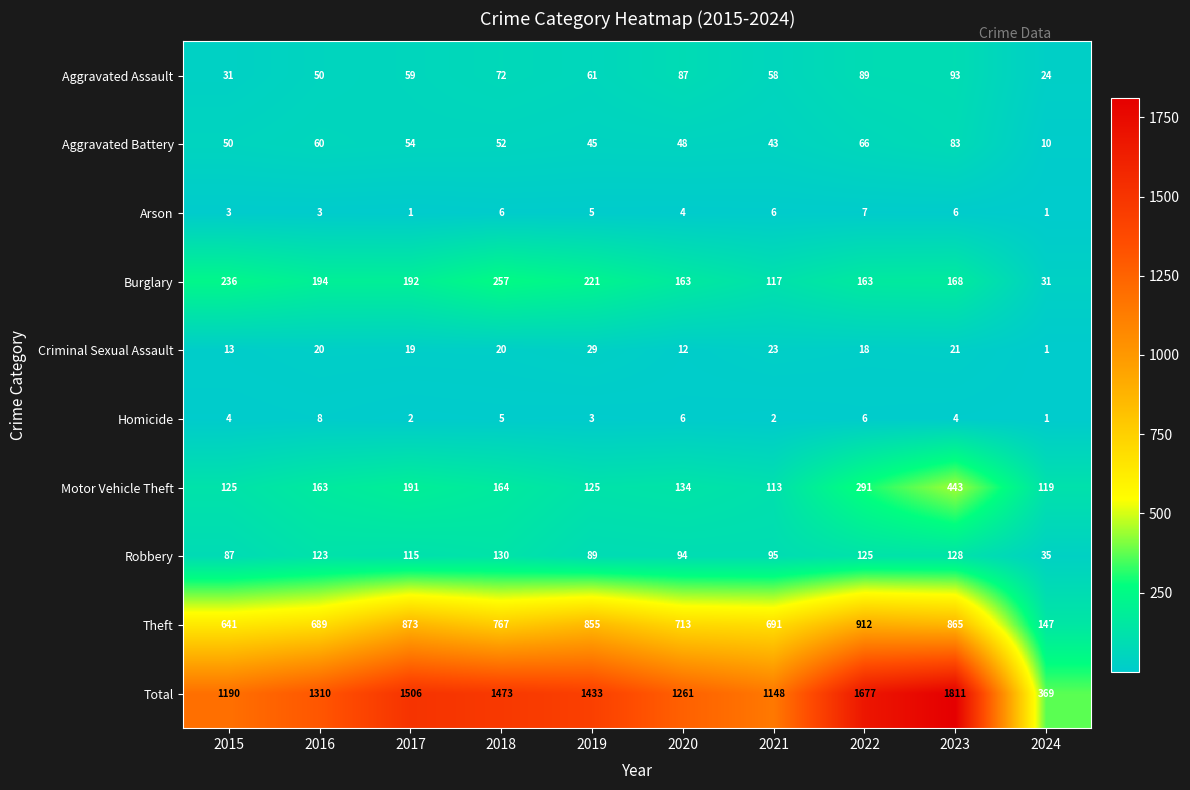

What is the minimum value shown in the chart?

1